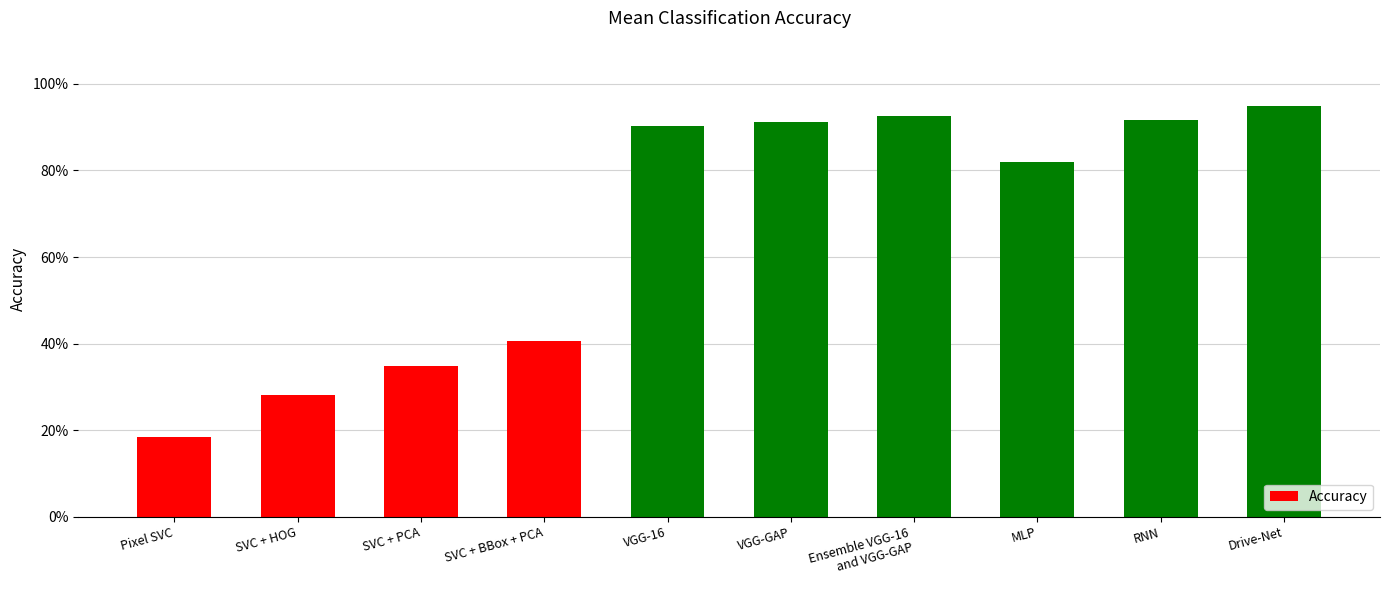

How many bars are there in total?

10